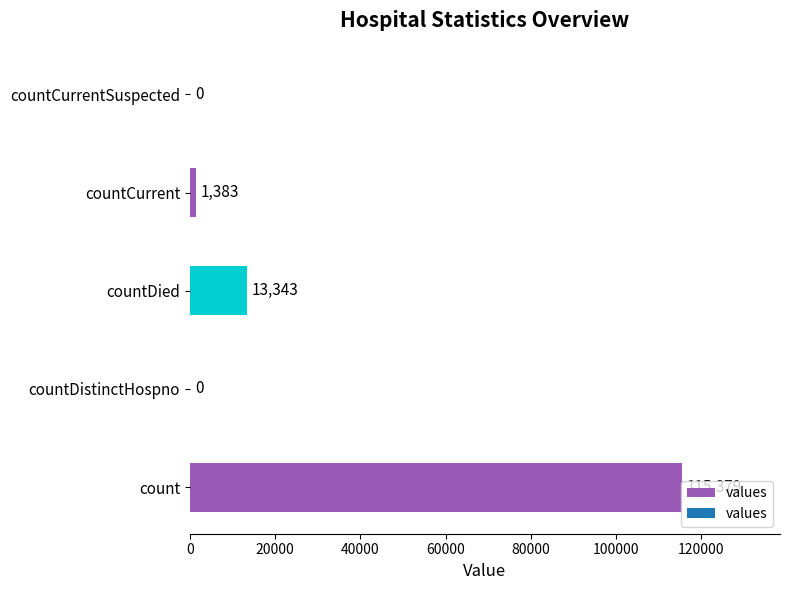

The value at countCurrent is 1383. True or false?

True